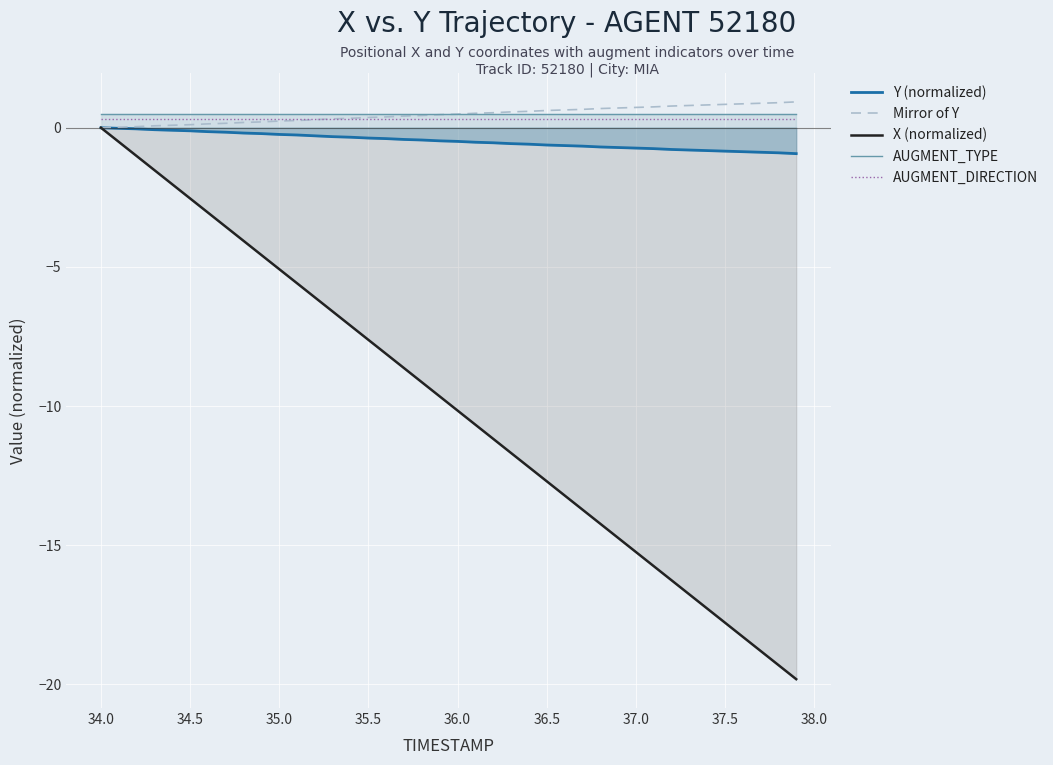

Which series has the largest range (max minus min)?

X (normalized)